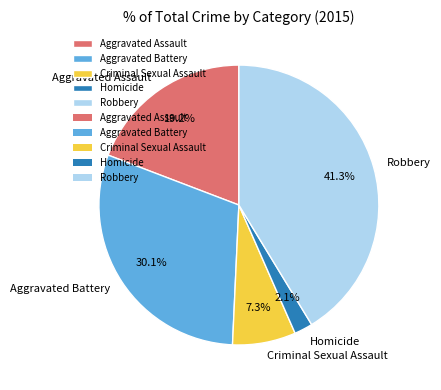

Rank the categories by value from highest to lowest.

Robbery, Aggravated Battery, Aggravated Assault, Criminal Sexual Assault, Homicide